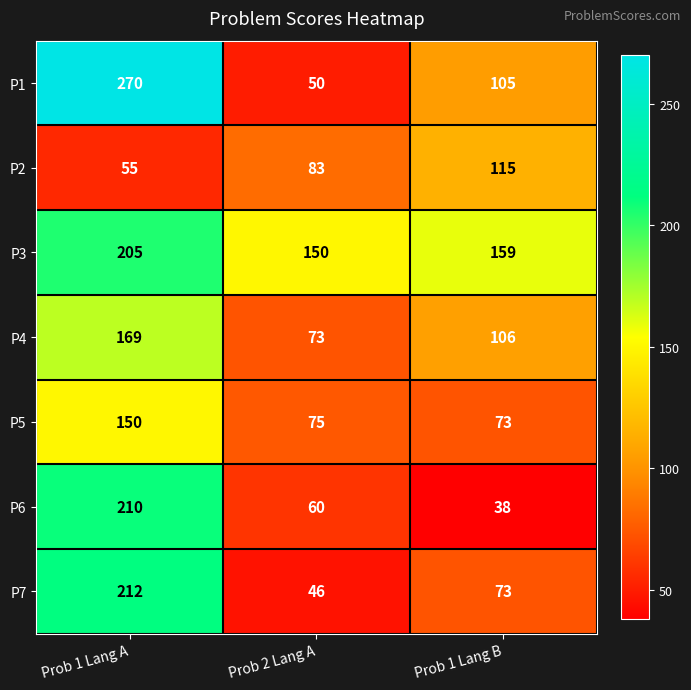

The value of P5 at Prob 1 Lang B is 95. True or false?

False